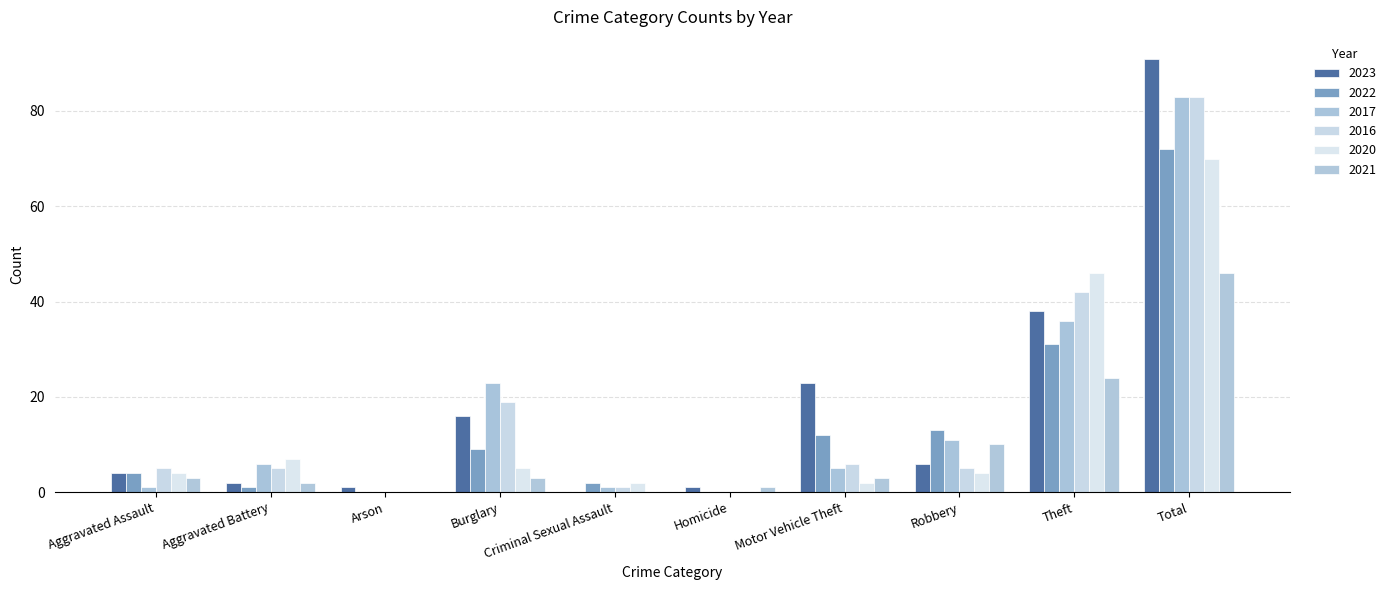

How many distinct data groups are displayed?

6